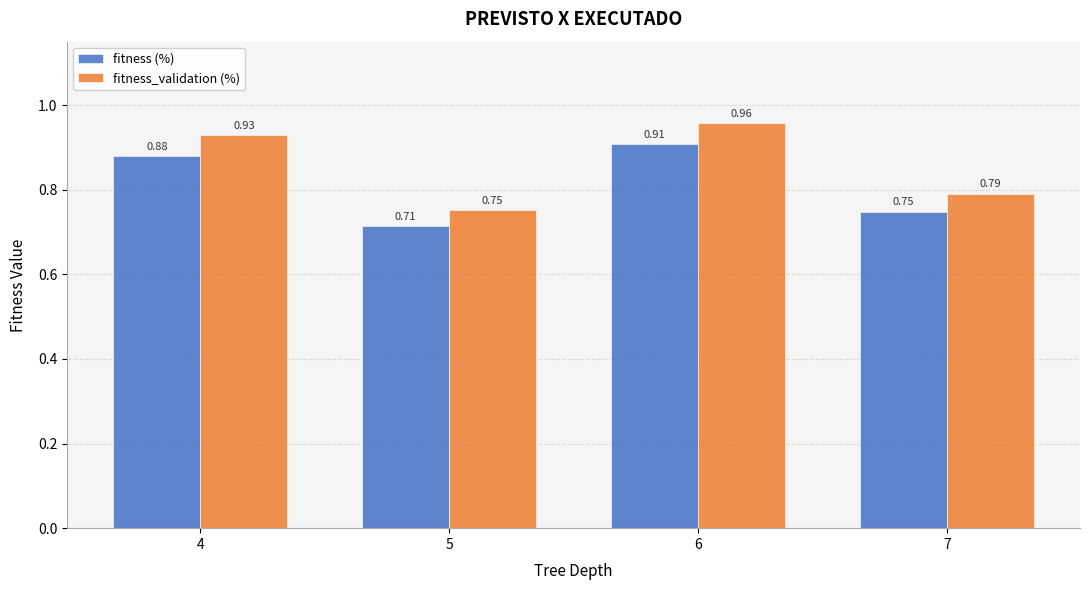

At which category is the sum across all series the highest?

6